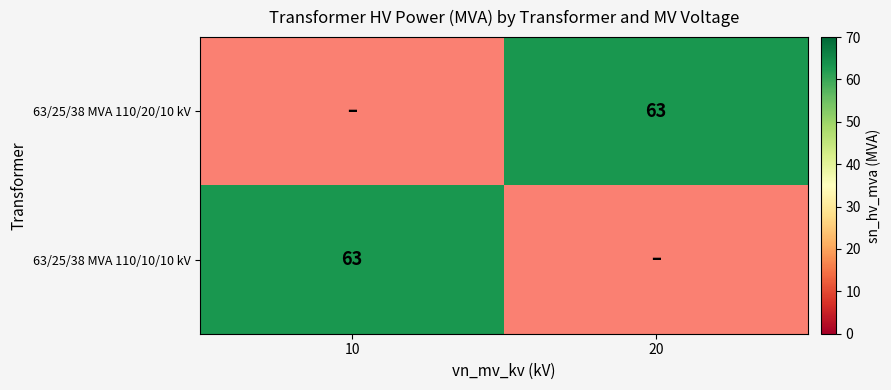

Which label corresponds to the largest value in the chart?

20